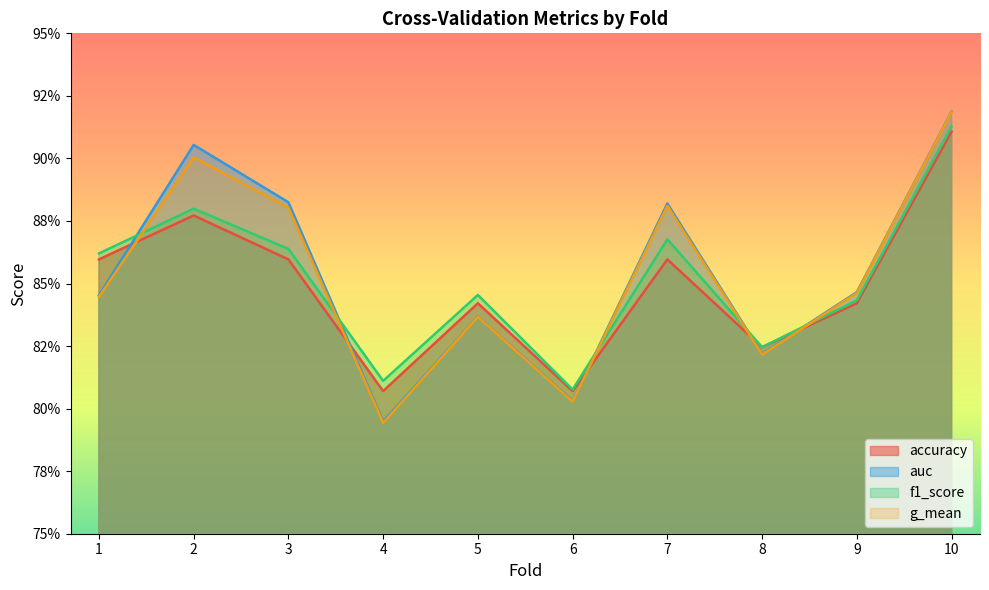

What are all the series names shown in the legend?

accuracy, auc, f1_score, g_mean